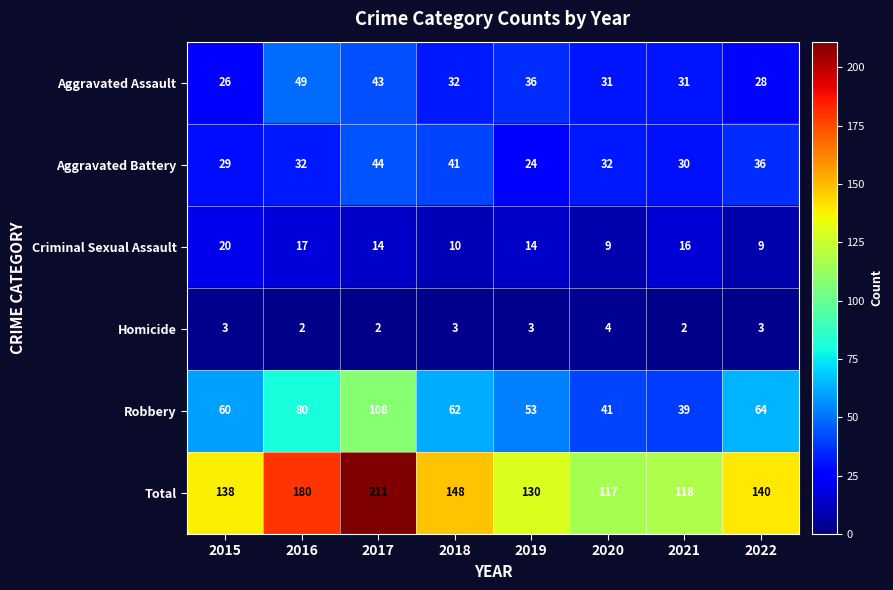

What is the sum of all Aggravated Battery values?

268